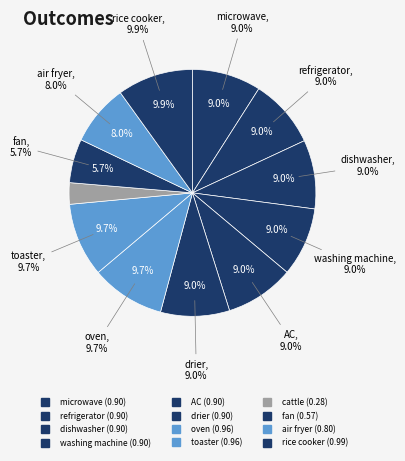

To the nearest percent, what percentage of the pie is rice cooker?

10%